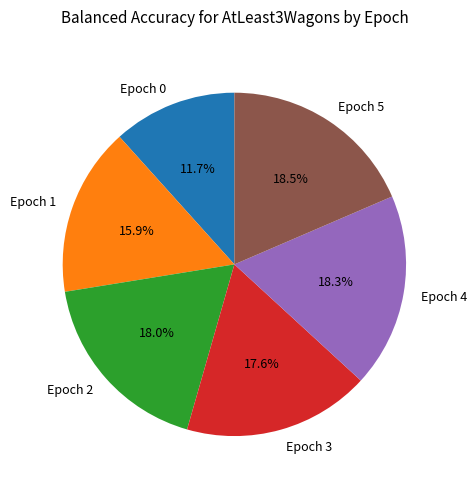

Is it true that Epoch 1 is 7% of the pie?

False